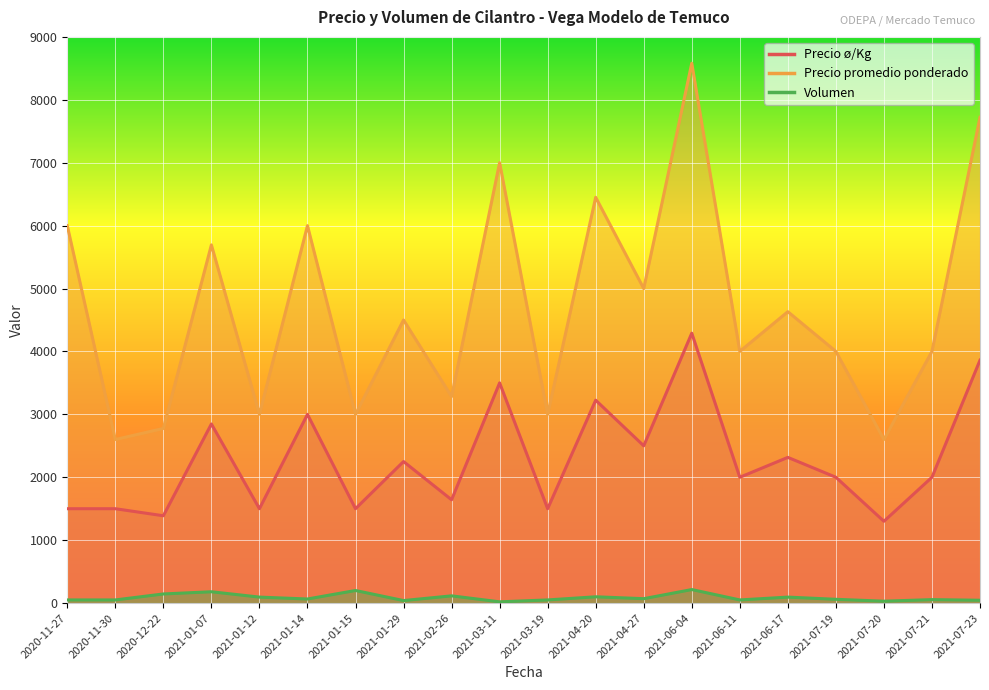

Rank the series by their average value, from lowest to highest.

Volumen, Precio ø/Kg, Precio promedio ponderado